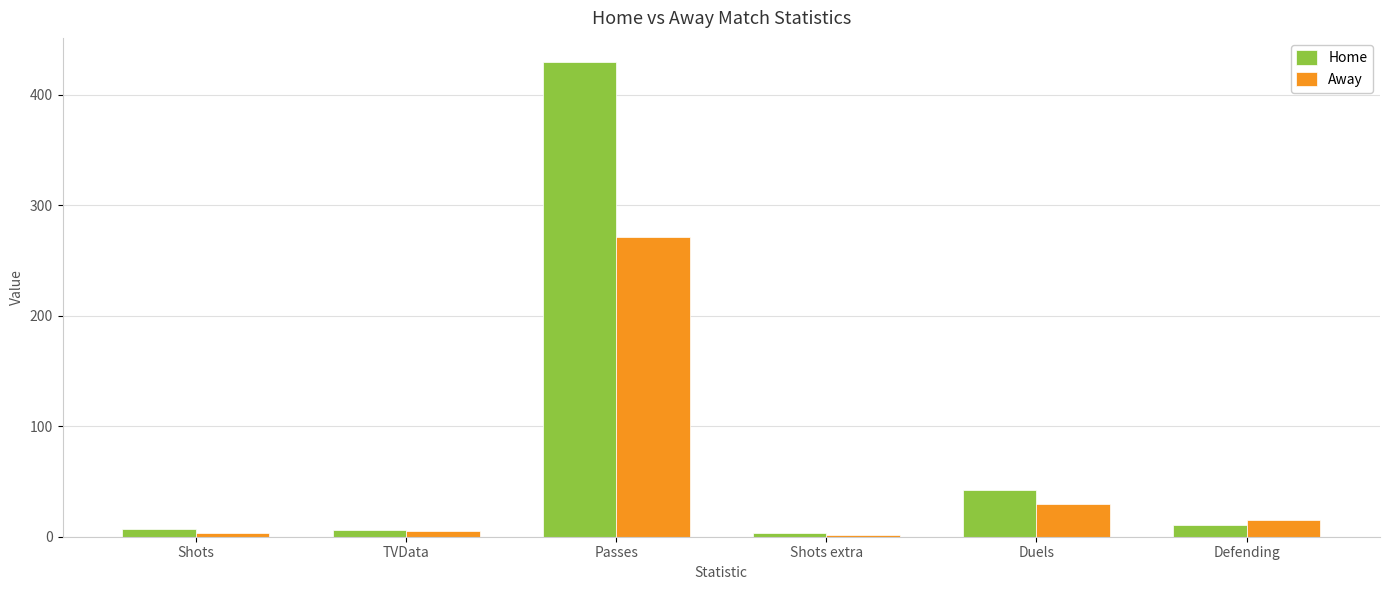

Which series has the largest range (max minus min)?

Home